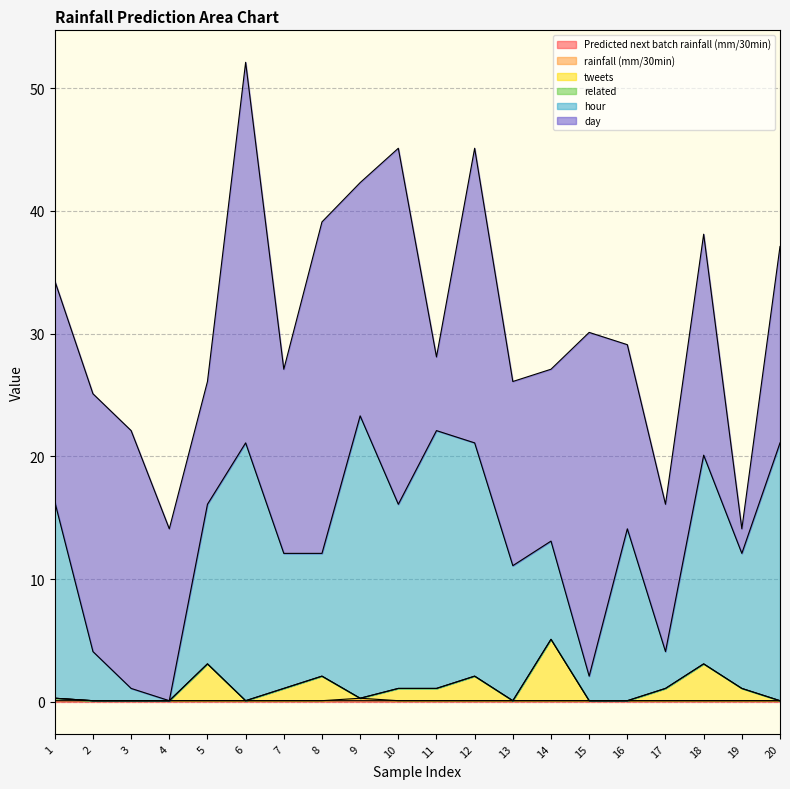

True or false: rainfall (mm/30min) and hour intersect in this chart.

False